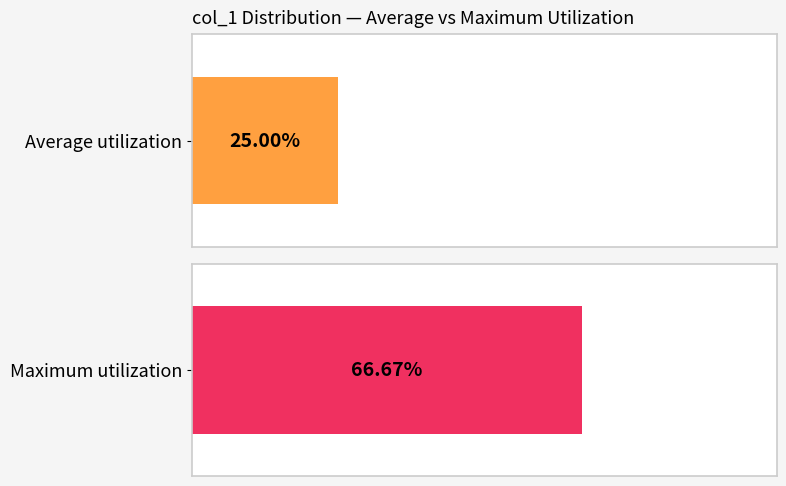

Rank the series at 149 from lowest to highest value.

Average utilization, Maximum utilization